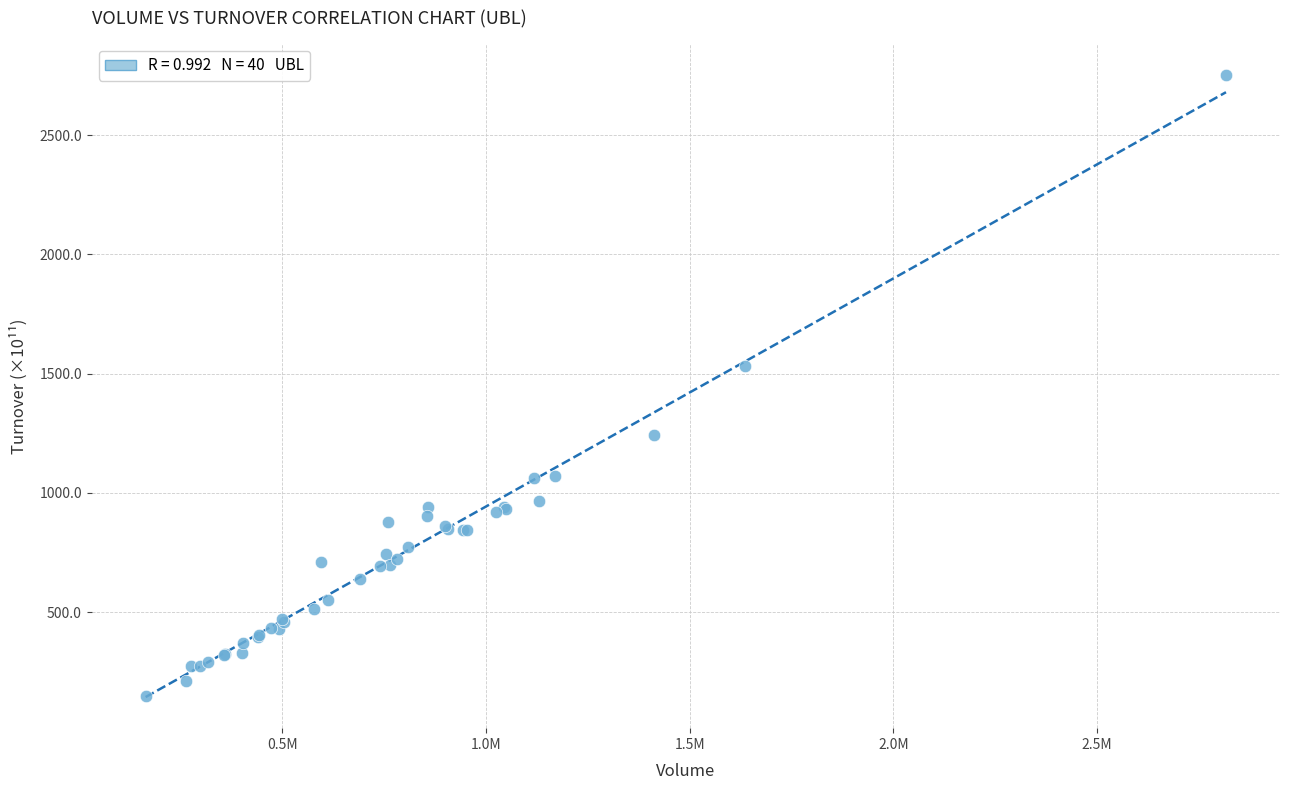

What Y value in the scatter plot is closest to 1451?

1531.6